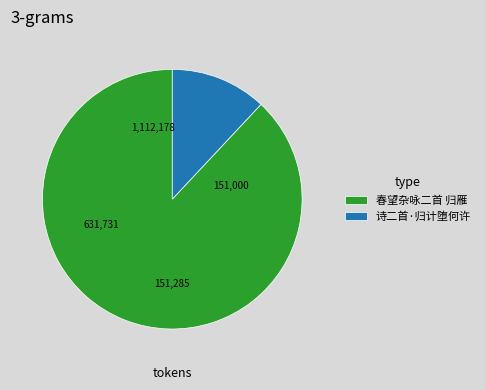

Combined, do 春望杂咏二首 归雁 and 诗二首·归计堕何许 account for over 50%?

Yes